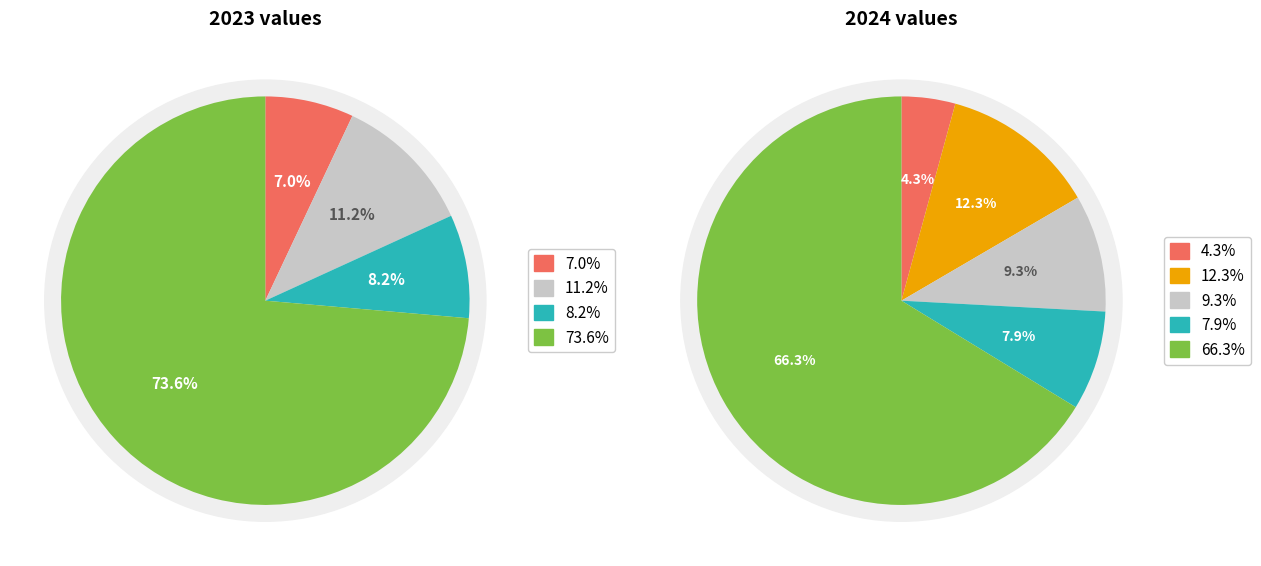

True or false: 2 accounts for 22% of the total.

False